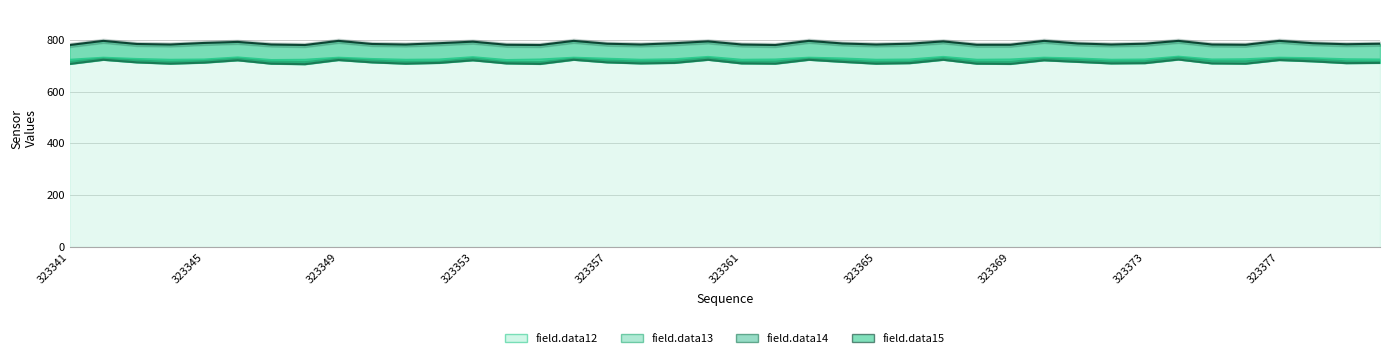

Reading left to right, extract all data points from this chart.

field.data12: 723	731	726	723	724	732	722	723	731	726	723	724	733	722	724	731	727	723	725	734	723	724	731	728	723	724	734	723	724	731	728	723	724	735	724	725	731	729	725	724
field.data13: 715	727	720	715	718	727	715	714	727	720	715	716	728	714	714	727	720	716	718	729	715	716	727	721	715	716	729	715	715	727	722	716	717	731	717	717	727	724	717	716
field.data14: 707	723	713	708	712	721	708	706	722	713	708	711	721	709	707	723	713	709	711	723	709	708	723	715	708	710	723	708	707	721	715	709	710	724	709	708	722	717	710	711
field.data15: 780	796	784	782	788	792	782	780	796	784	782	787	793	781	780	796	785	782	787	794	782	780	796	786	782	785	794	781	781	796	786	782	785	796	782	781	796	787	783	785